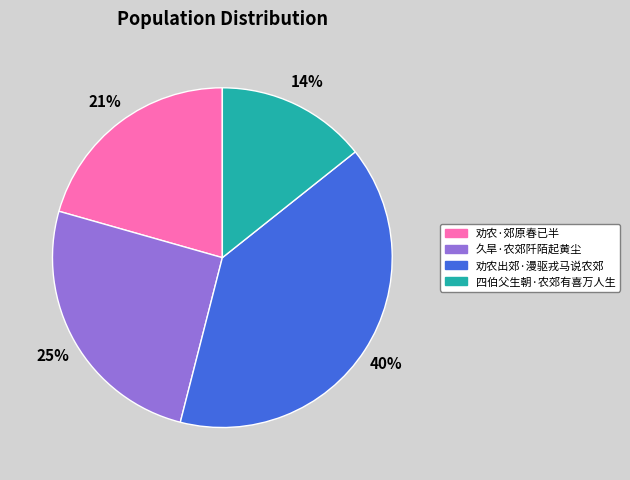

Rank the categories by value from lowest to highest.

四伯父生朝·农郊有喜万人生, 劝农·郊原春已半, 久旱·农郊阡陌起黄尘, 劝农出郊·漫驱戎马说农郊